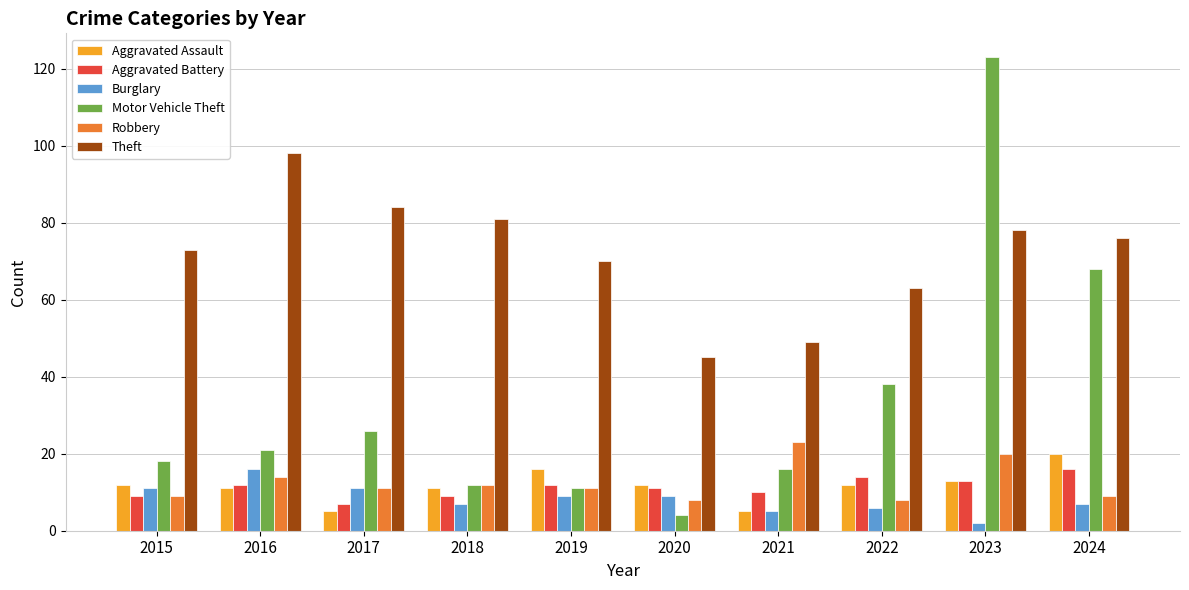

What is the difference between the maximum and minimum values in the Burglary series?

14